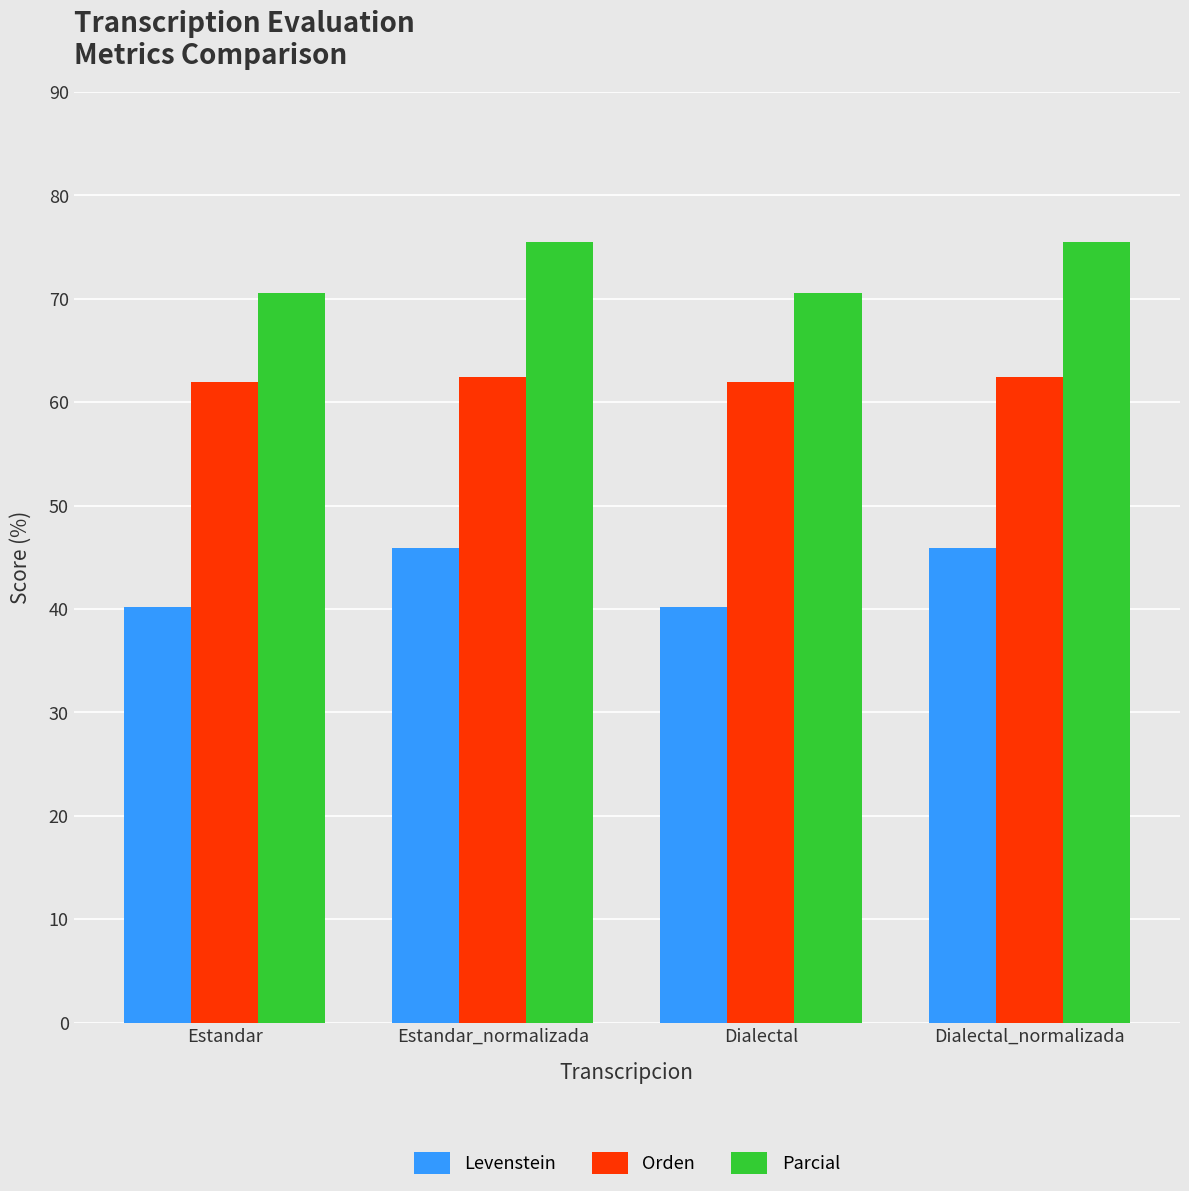

Reading right to left, list all the values displayed in this chart.

Levenstein: Dialectal_normalizada=45.9	Dialectal=40.2	Estandar_normalizada=45.9	Estandar=40.2
Orden: Dialectal_normalizada=62.4	Dialectal=61.9	Estandar_normalizada=62.4	Estandar=61.9
Parcial: Dialectal_normalizada=75.5	Dialectal=70.6	Estandar_normalizada=75.5	Estandar=70.6